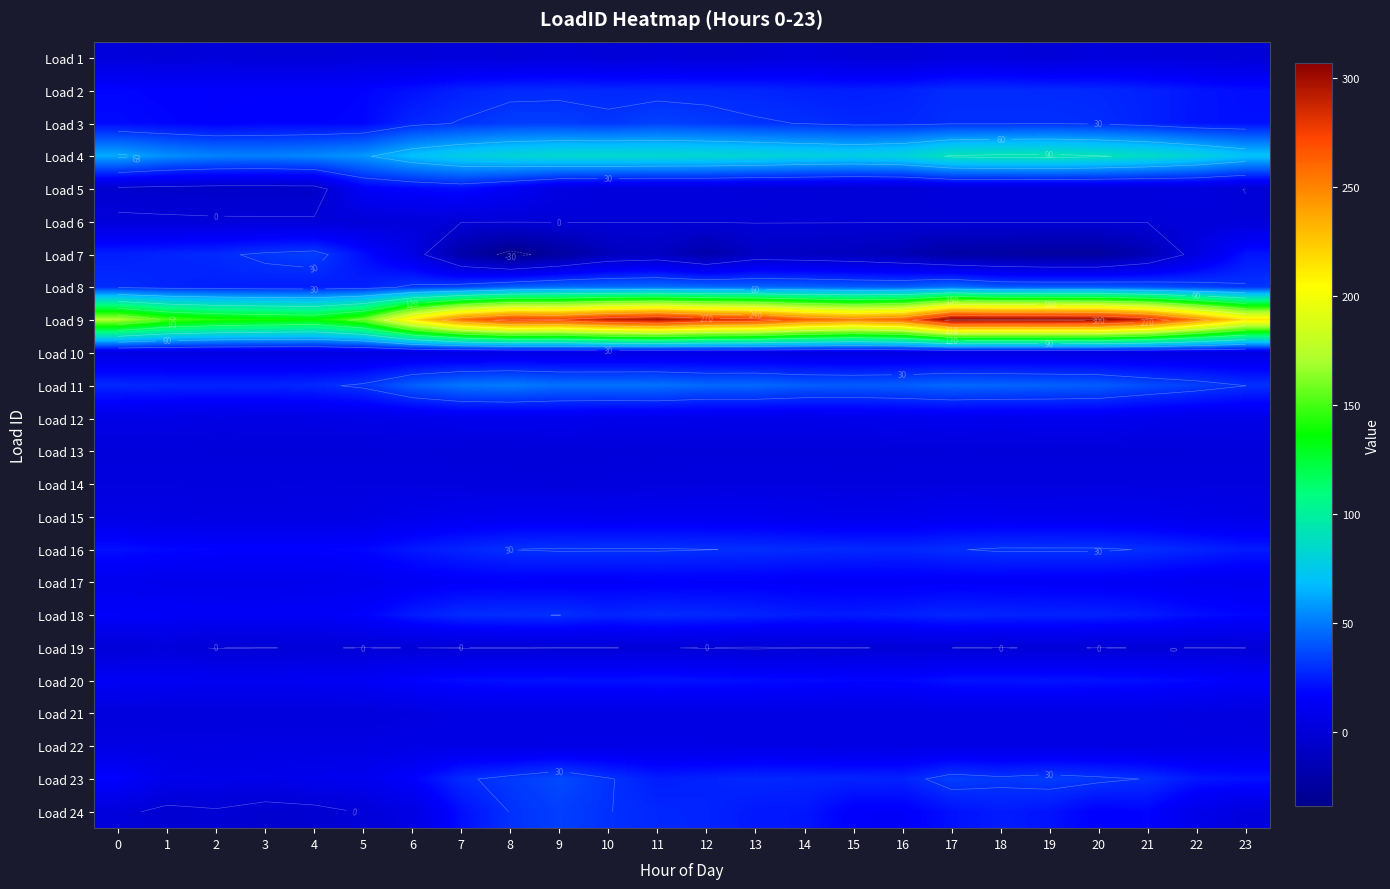

Rank the series by their maximum value, from lowest to highest.

Load 6, Load 19, Load 13, Load 1, Load 14, Load 21, Load 10, Load 22, Load 12, Load 15, Load 17, Load 5, Load 20, Load 2, Load 18, Load 16, Load 7, Load 24, Load 3, Load 23, Load 8, Load 11, Load 4, Load 9